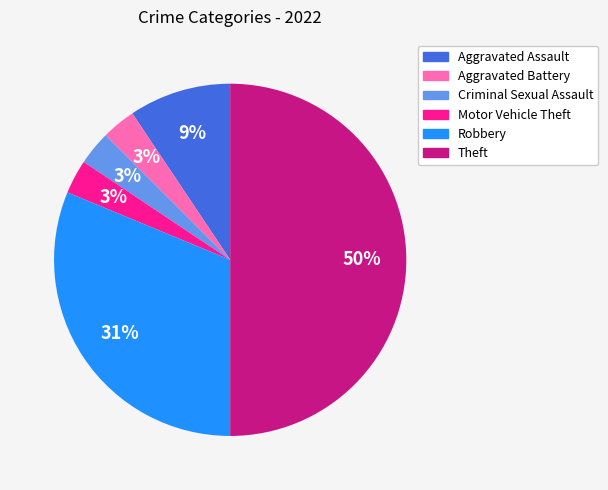

Does Robbery represent more than half of the total?

No